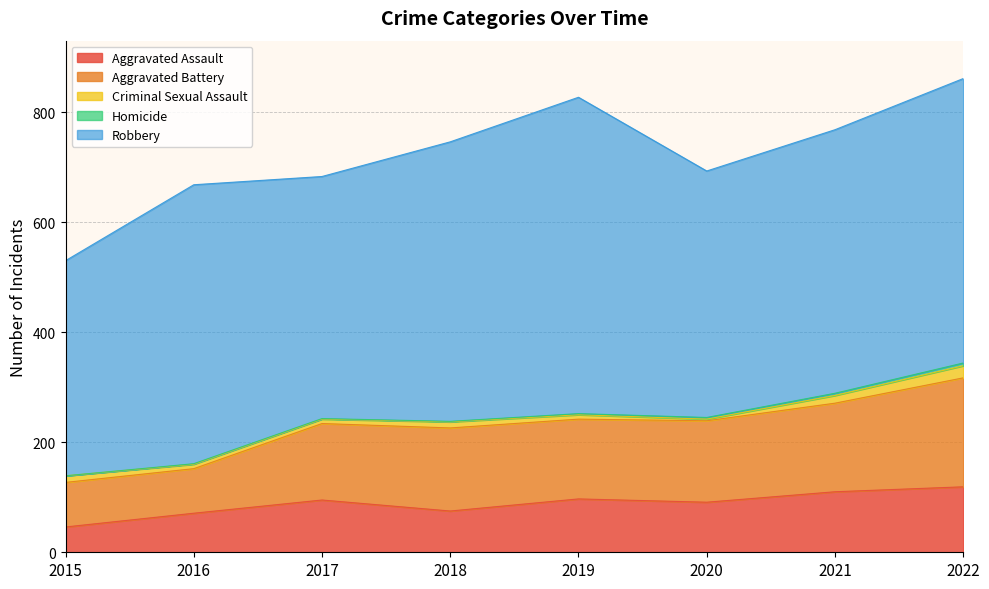

The Robbery series shows 508 at 2018. True or false?

True